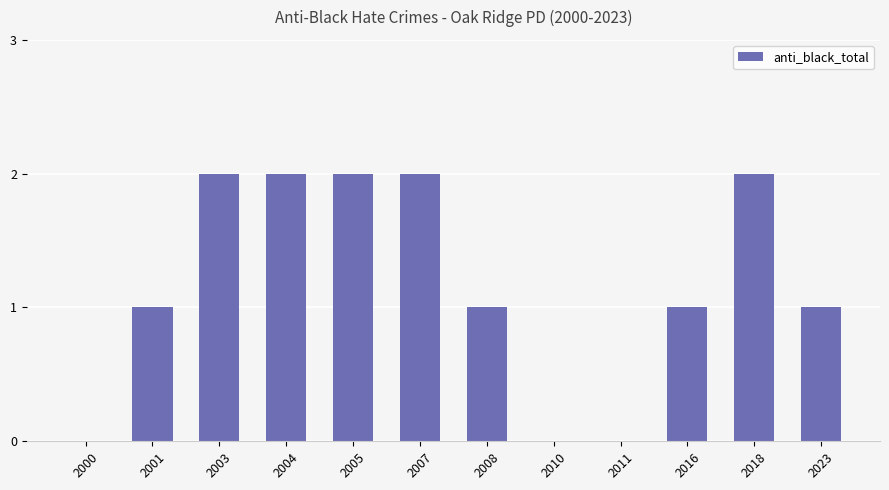

What is the ratio of the value at 2023 to the value at 2004?

0.5